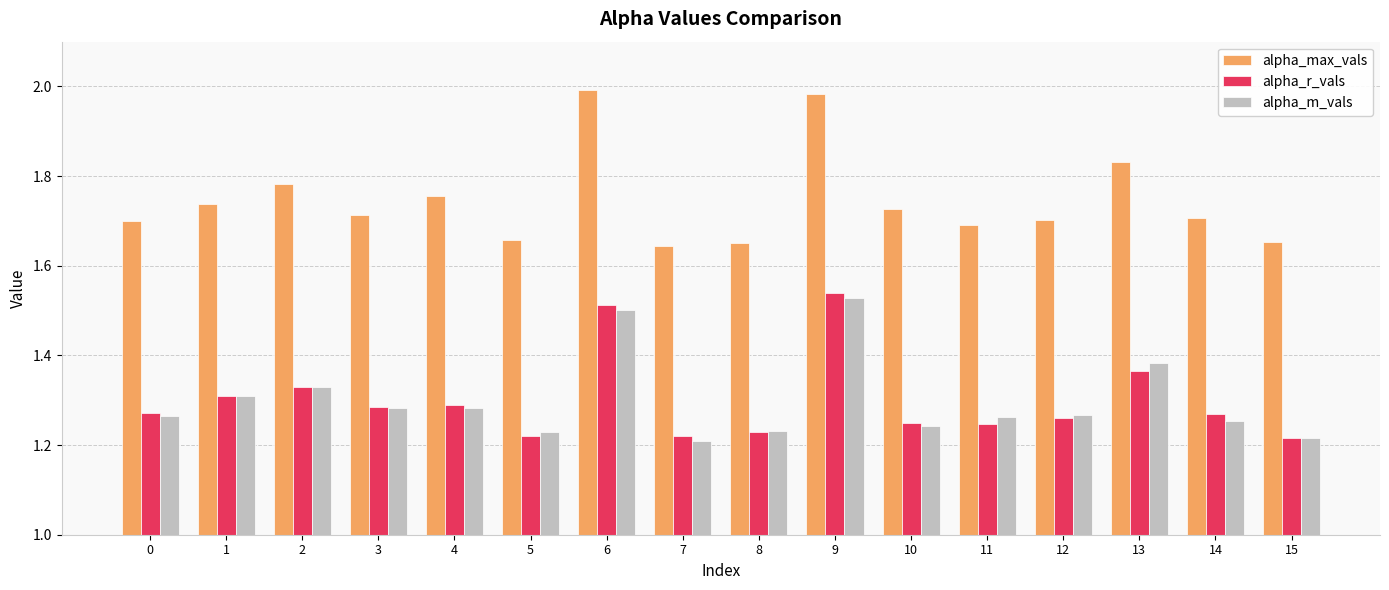

At how many categories does at least one series exceed 1?

16